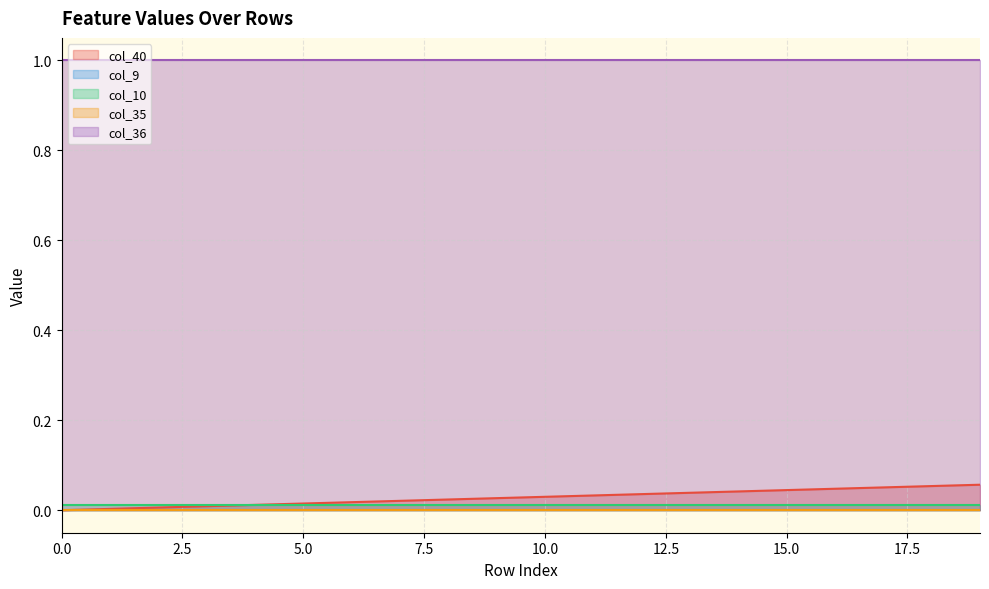

How many lines are shown in the chart?

5